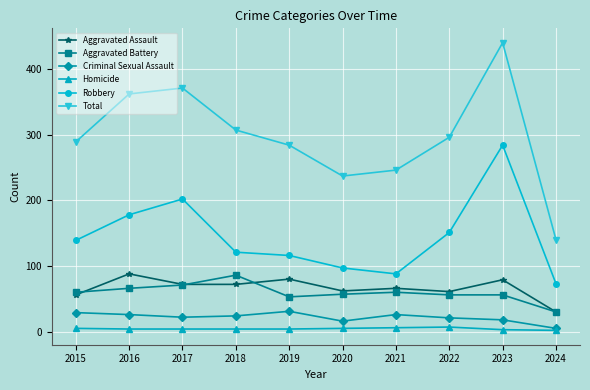

What is the difference between the maximum and minimum values in the Aggravated Assault series?

58